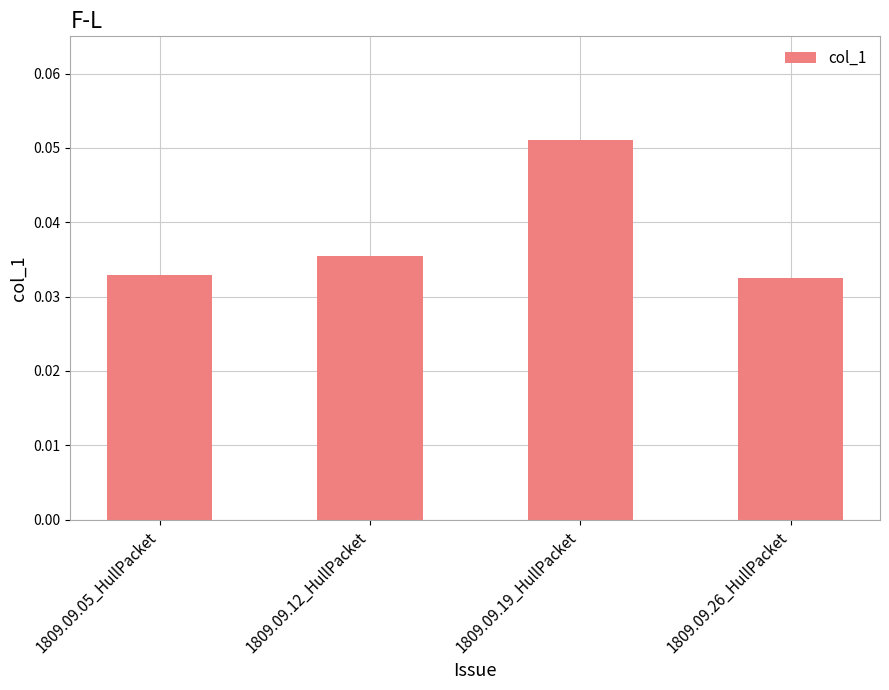

Are the bars horizontal?

No